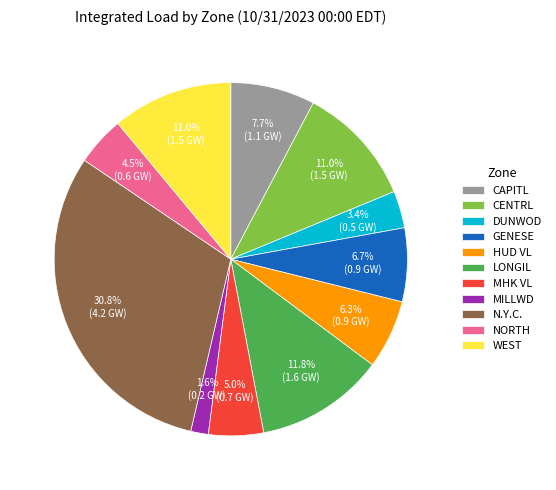

What percentage is the N.Y.C. slice, to the nearest percent?

31%